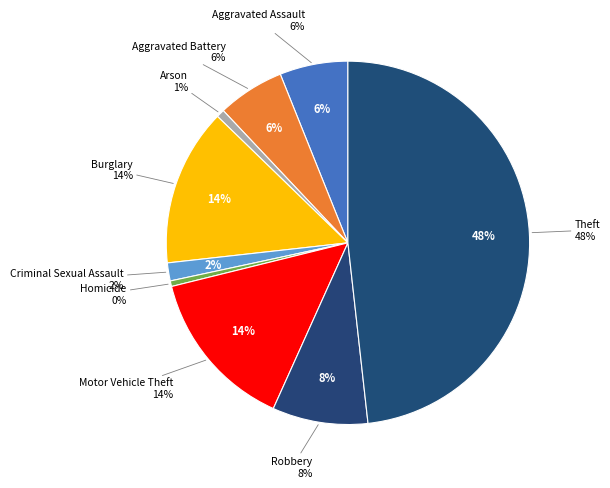

Is Burglary the majority of the pie?

No